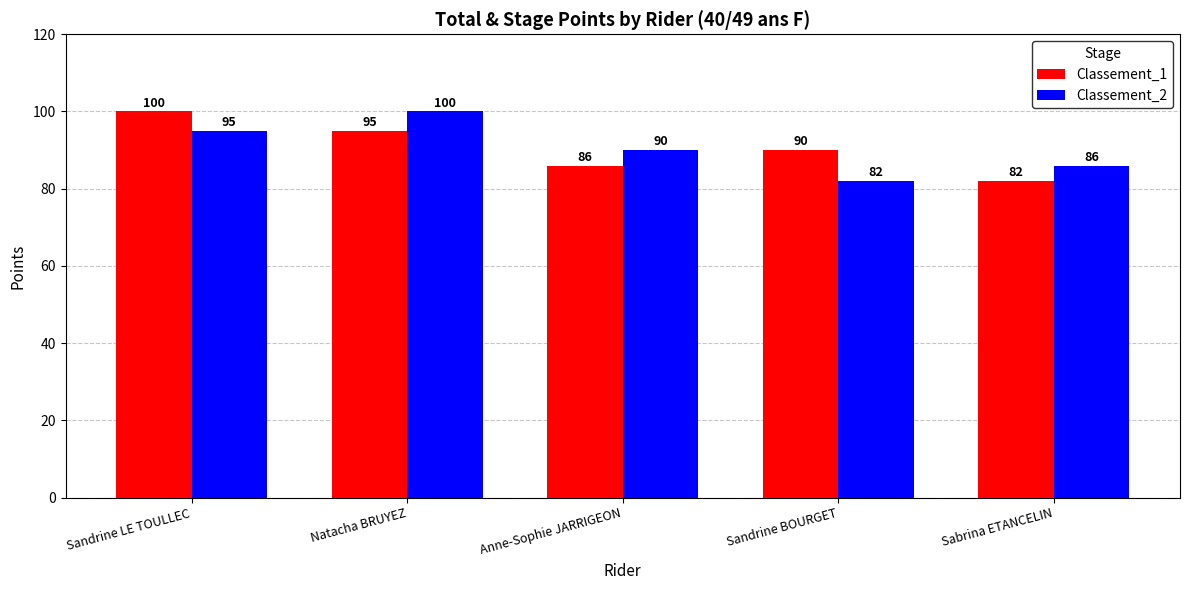

Reading right to left, what are all the values shown in this chart?

Classement_1: 82	90	86	95	100
Classement_2: 86	82	90	100	95